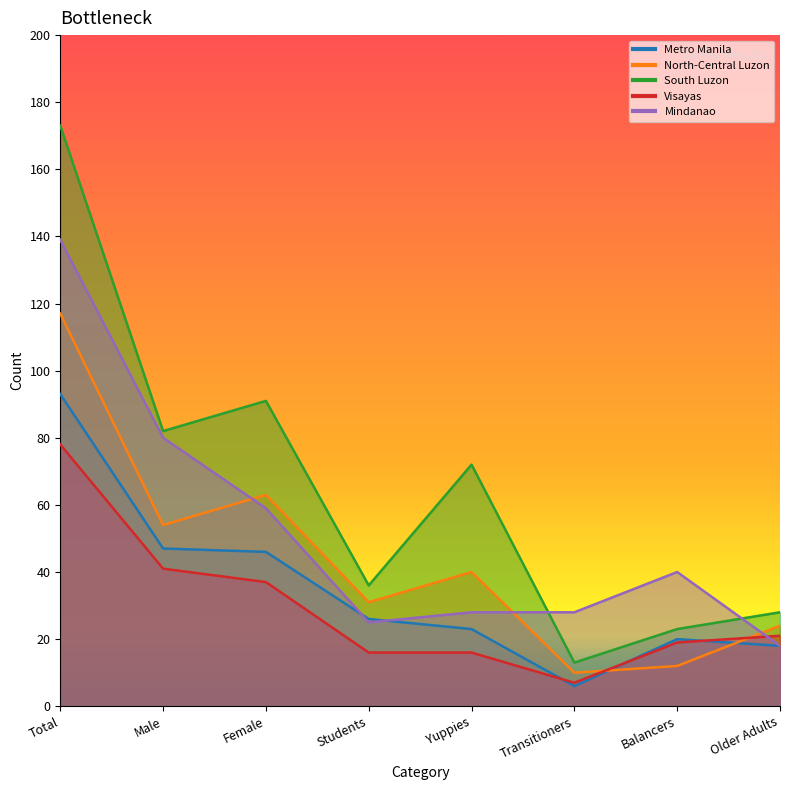

The Metro Manila series shows 3 at Transitioners. True or false?

False